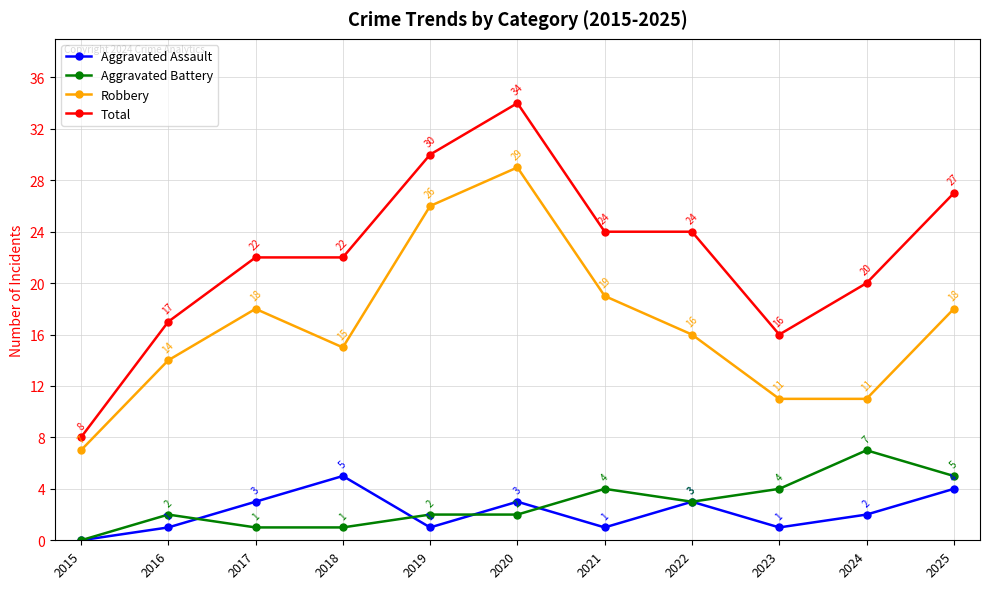

Which label corresponds to the smallest value in the chart?

2015